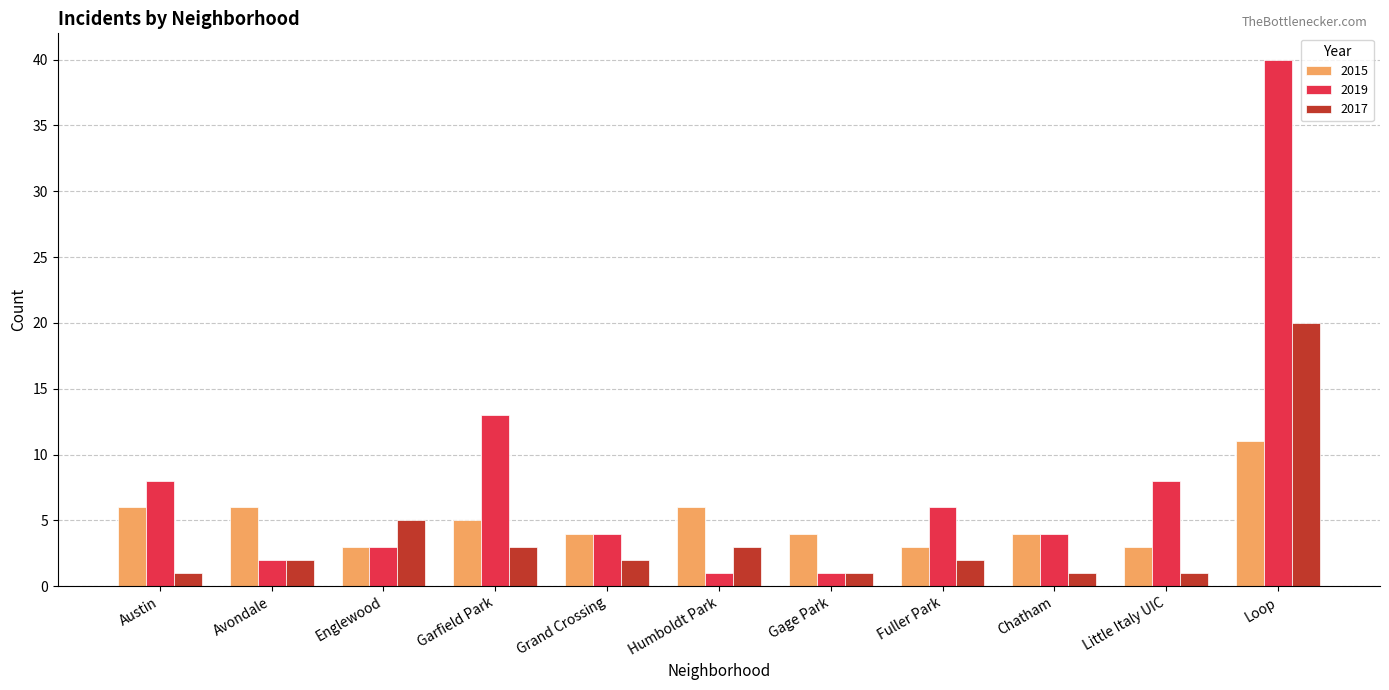

True or false: 2019 has a value of 3 at Englewood.

True